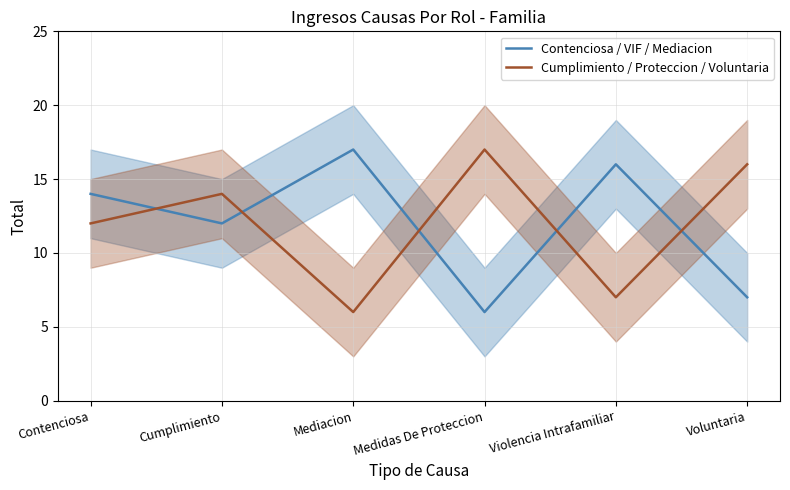

What are all the series names shown in the legend?

Contenciosa / VIF / Mediacion, Cumplimiento / Proteccion / Voluntaria